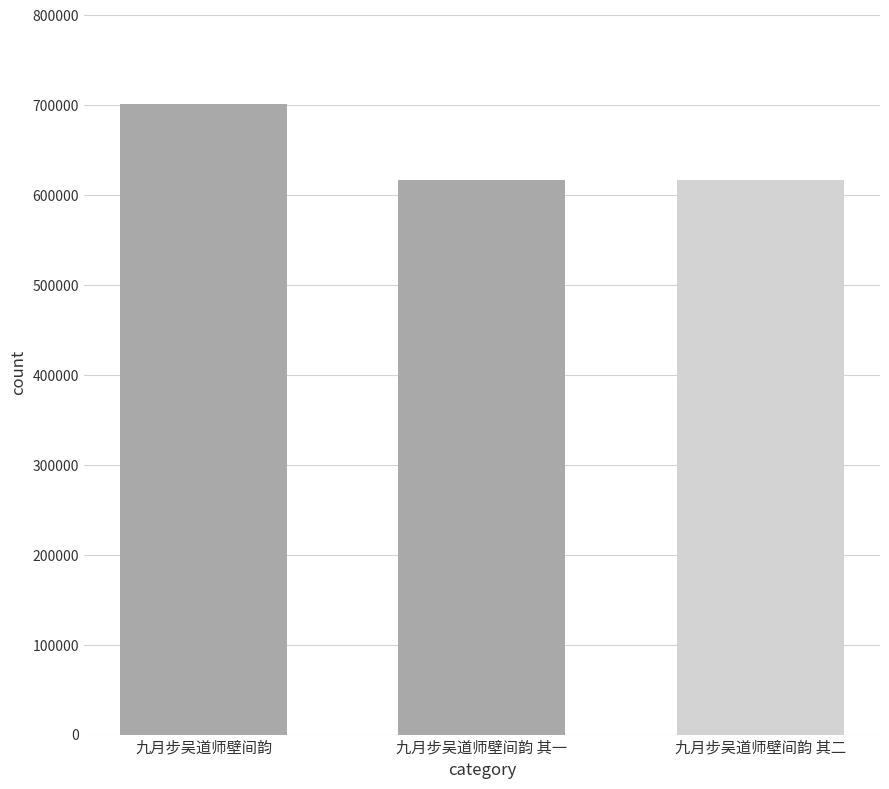

Which label corresponds to the largest value in the chart?

九月步吴道师壁间韵